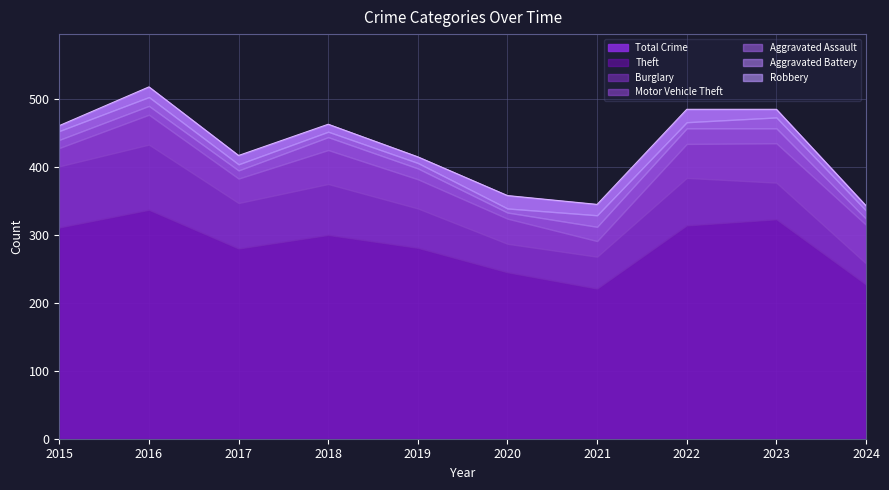

True or false: Robbery and Burglary intersect in this chart.

False